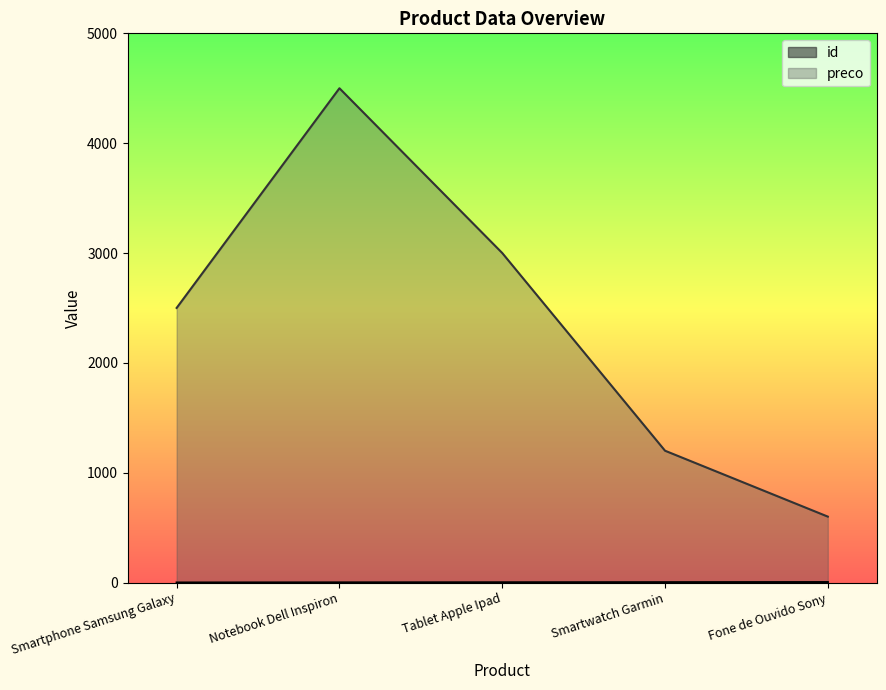

The preco series shows 779 at Tablet Apple Ipad. True or false?

False